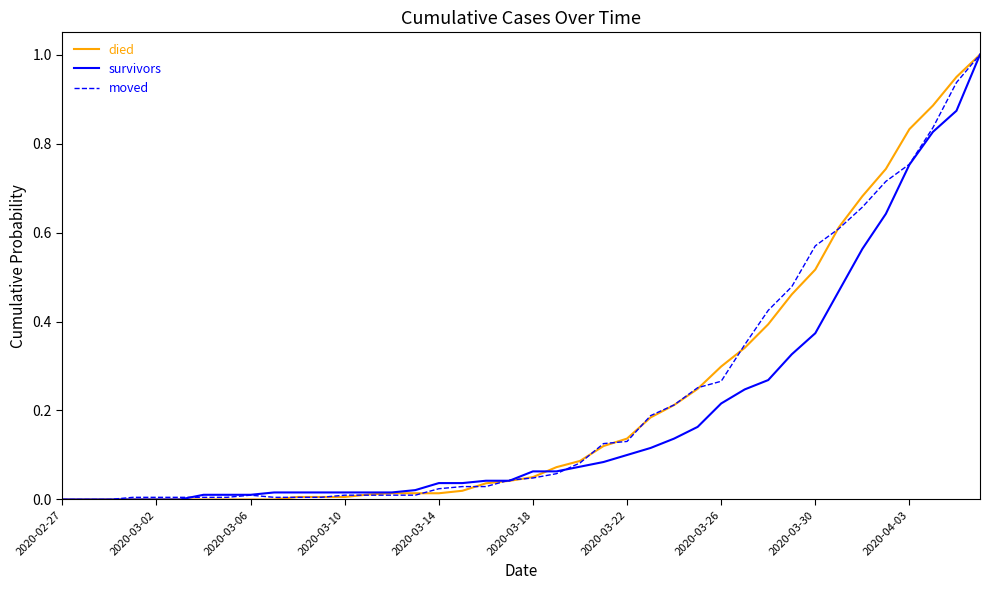

What is the highest value of the moved series?

1.0